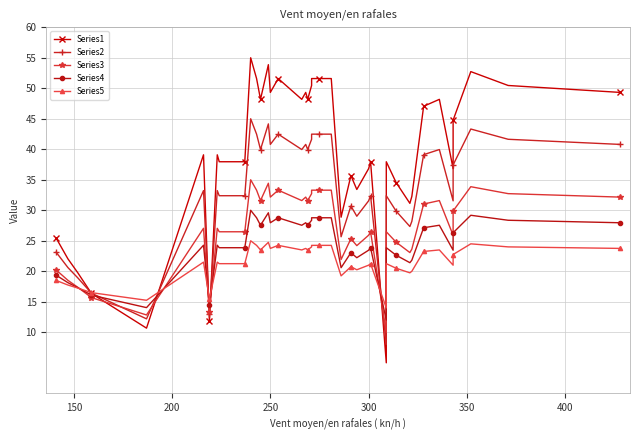

Is this an area chart (filled region under the line)?

No